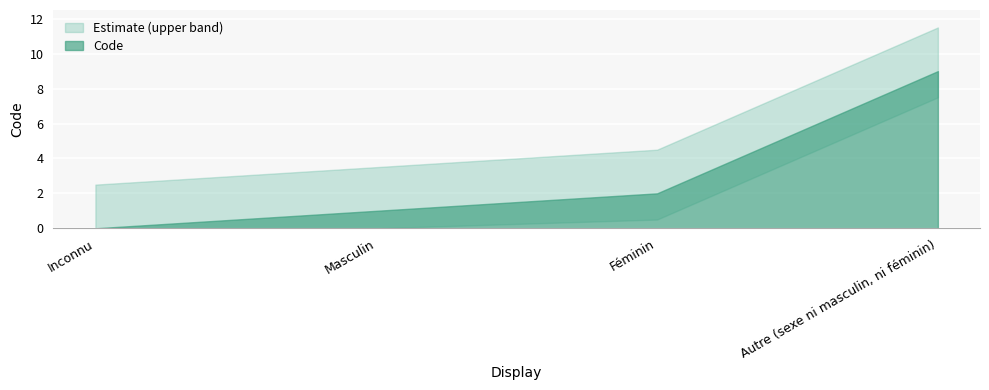

List the labels in order of value, smallest first.

Inconnu, Masculin, Féminin, Autre (sexe ni masculin, ni féminin)